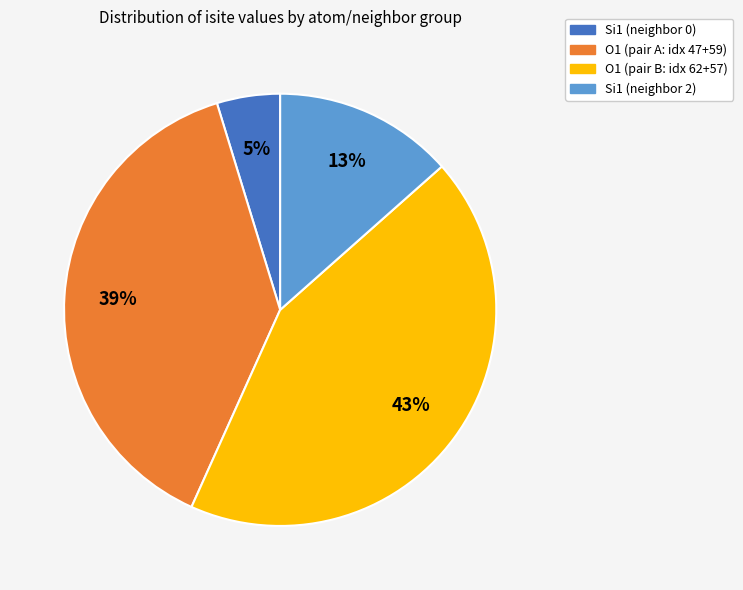

Combined, do O1 (pair B: idx 62+57) and Si1 (neighbor 2) account for over 50%?

Yes